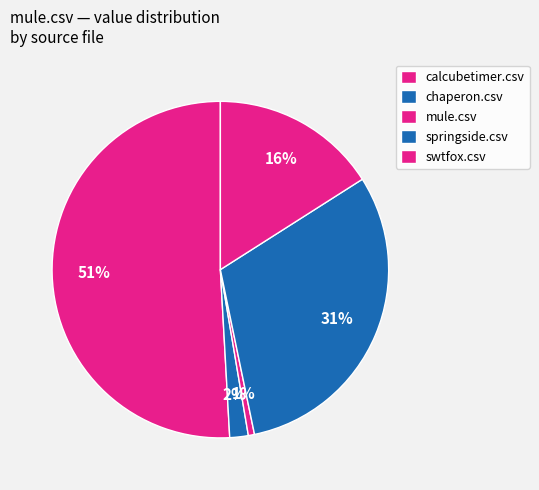

Which category accounts for the majority?

calcubetimer.csv